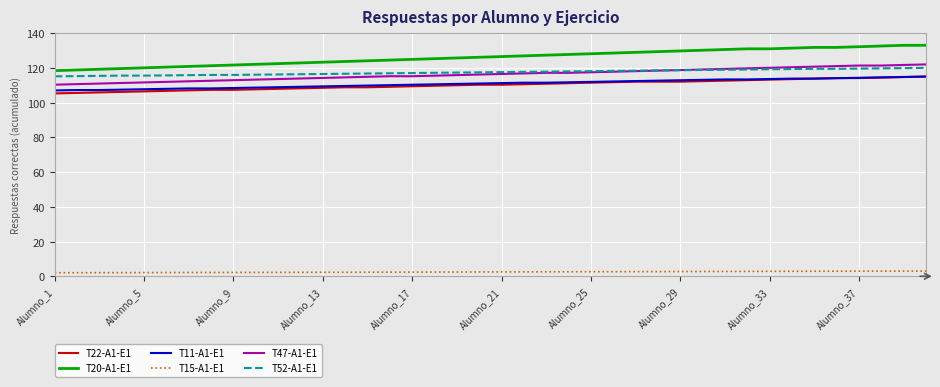

What is the maximum value shown in the chart?

133.0